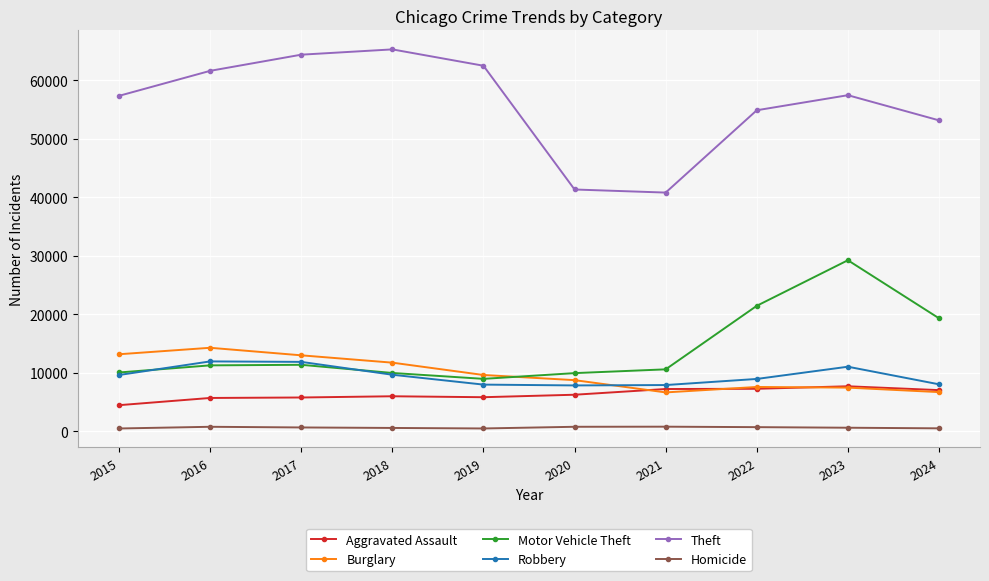

True or false: Theft has a value of 64386 at 2017.

True